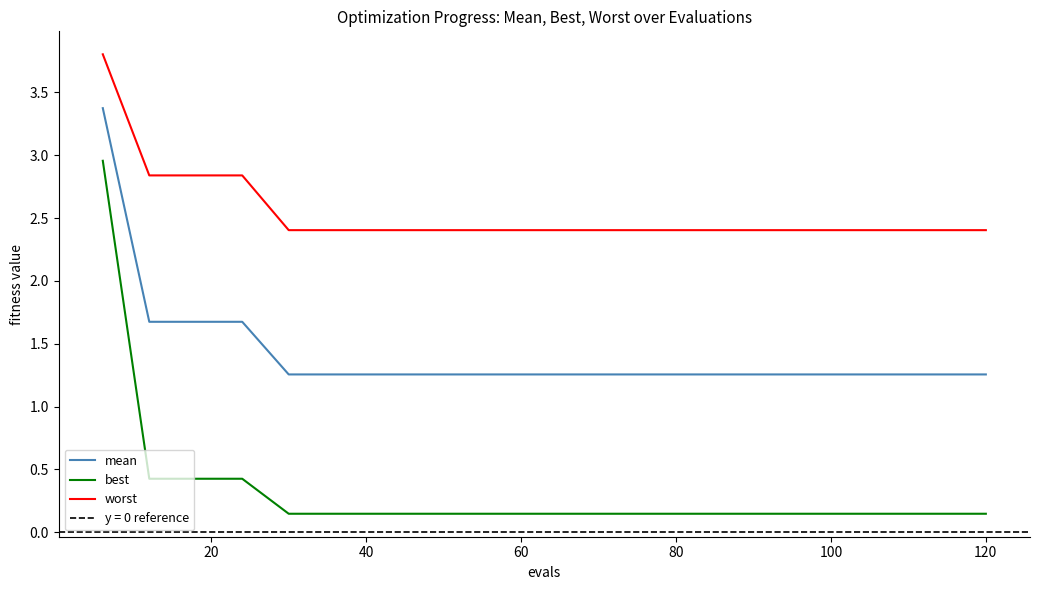

True or false: mean and best intersect in this chart.

False